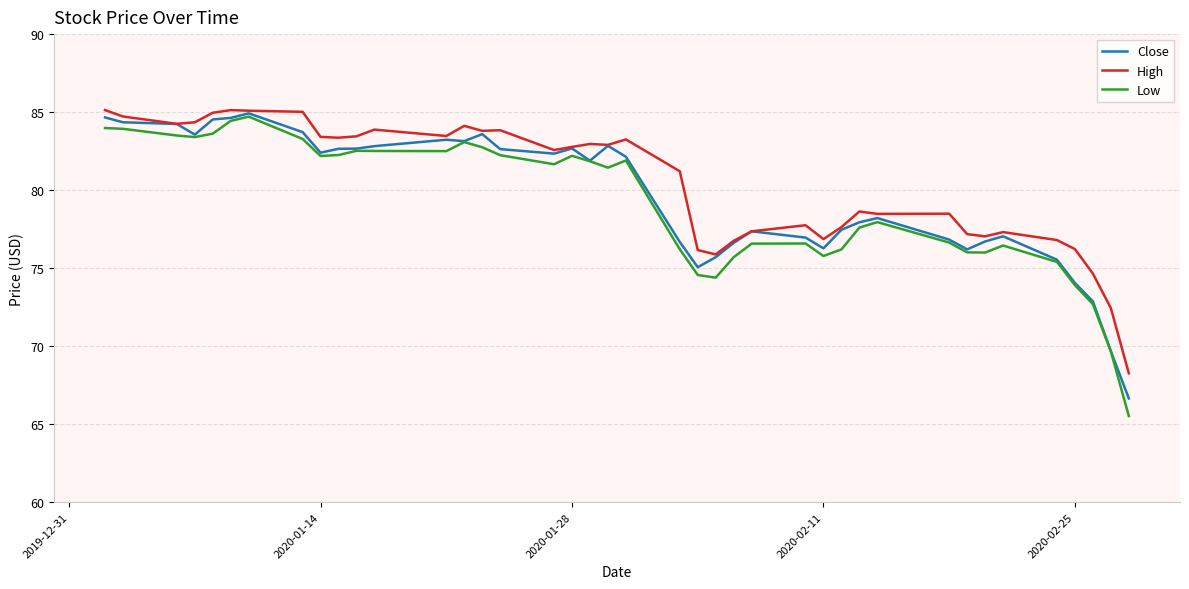

Does the chart display data point markers on the line(s)?

No